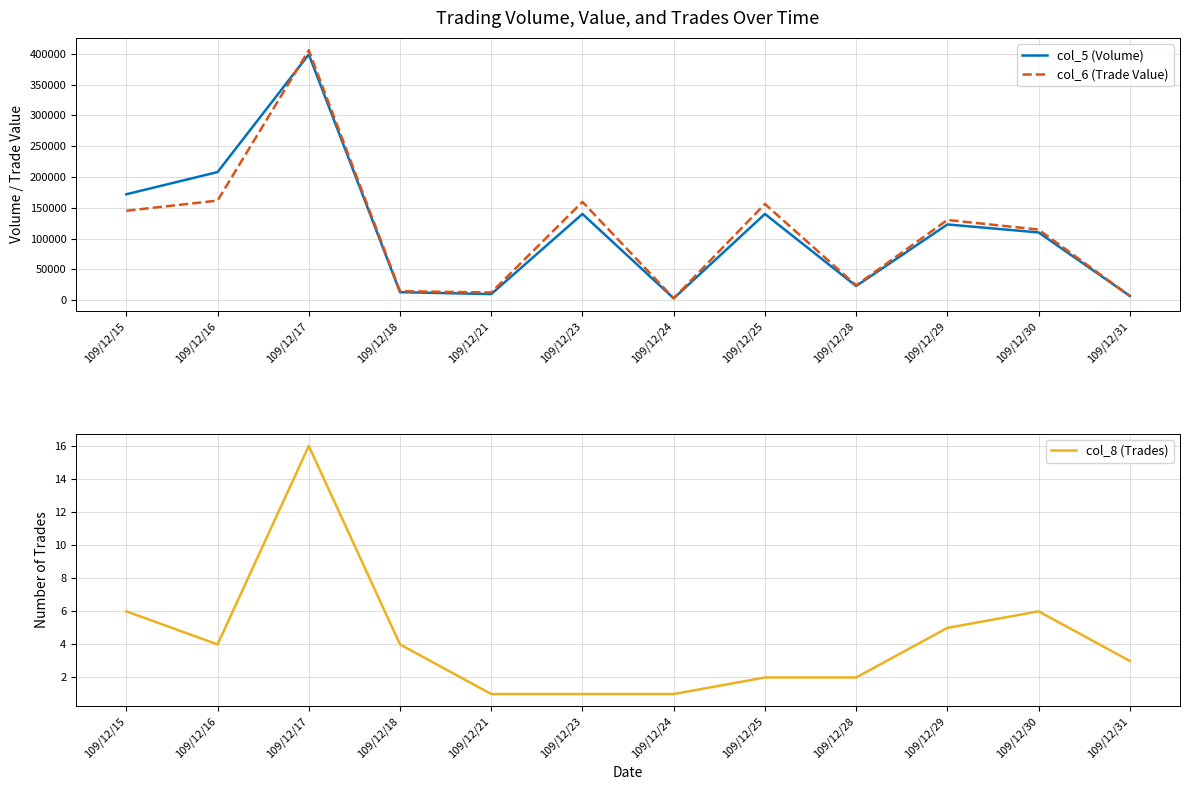

Reading left to right, transcribe all the data shown in this chart.

col_5 (Volume): 109/12/15=172000	109/12/16=208000	109/12/17=399000	109/12/18=13000	109/12/21=10000	109/12/23=140000	109/12/24=3000	109/12/25=140000	109/12/28=23000	109/12/29=123000	109/12/30=110000	109/12/31=7000
col_6 (Trade Value): 109/12/15=145200	109/12/16=161740	109/12/17=405700	109/12/18=14680	109/12/21=12500	109/12/23=159600	109/12/24=3120	109/12/25=156200	109/12/28=24150	109/12/29=130290	109/12/30=114650	109/12/31=6850
col_8 (Trades): 109/12/15=6	109/12/16=4	109/12/17=16	109/12/18=4	109/12/21=1	109/12/23=1	109/12/24=1	109/12/25=2	109/12/28=2	109/12/29=5	109/12/30=6	109/12/31=3